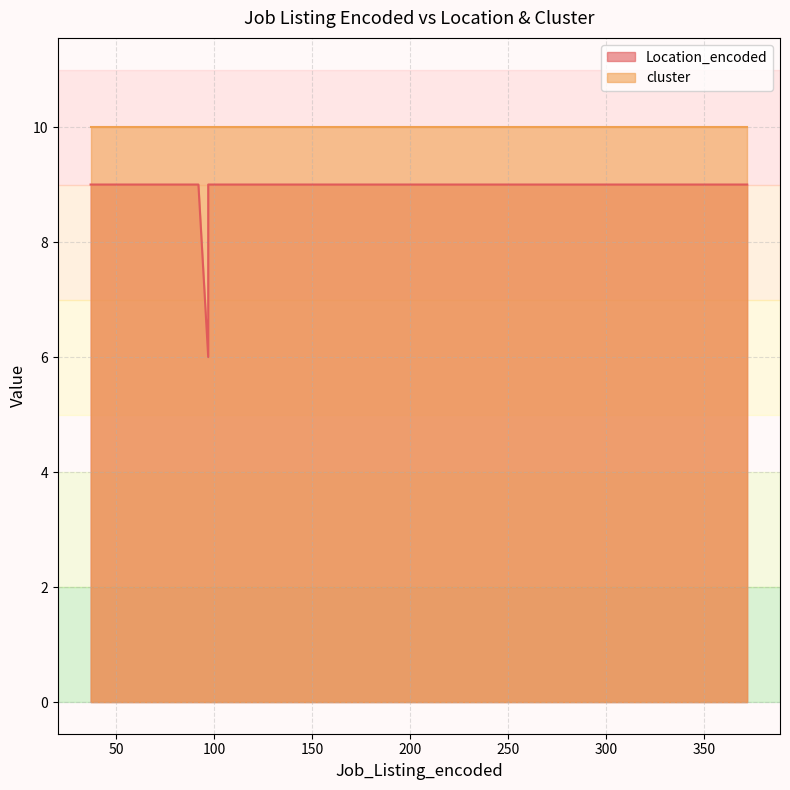

What is the difference between the highest and lowest values at 354?

1